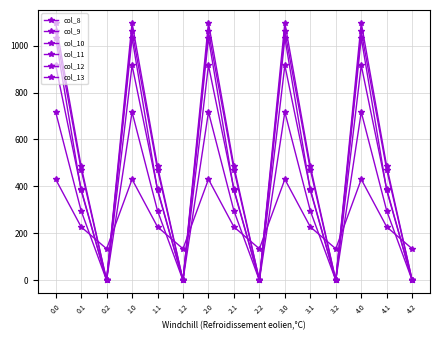

How many lines are shown in the chart?

6